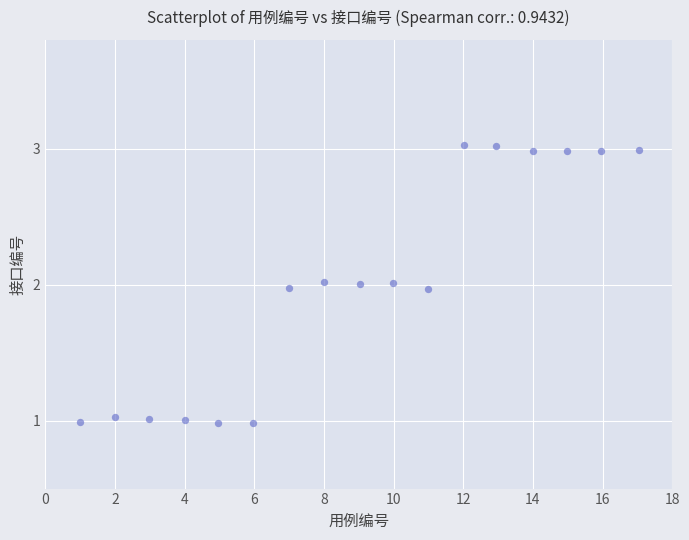

What is the range of Y values (max minus min)?

2.0